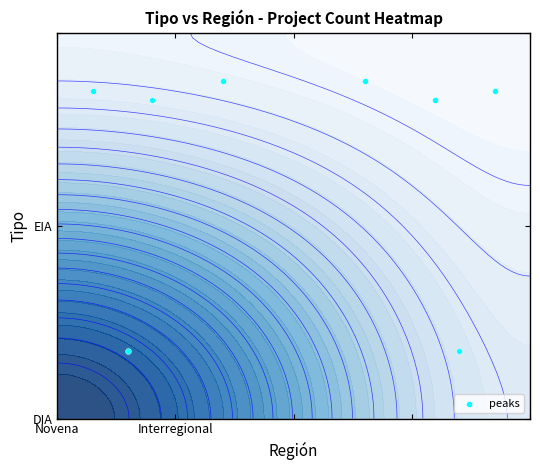

How many values are between 0 and 1?

6